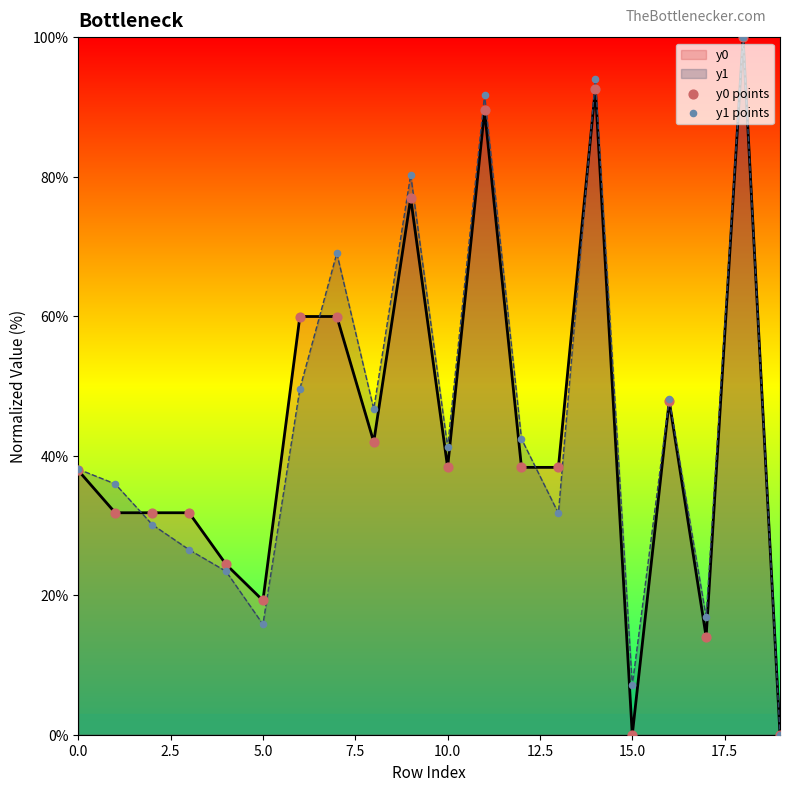

At which category is the sum across all series the highest?

18